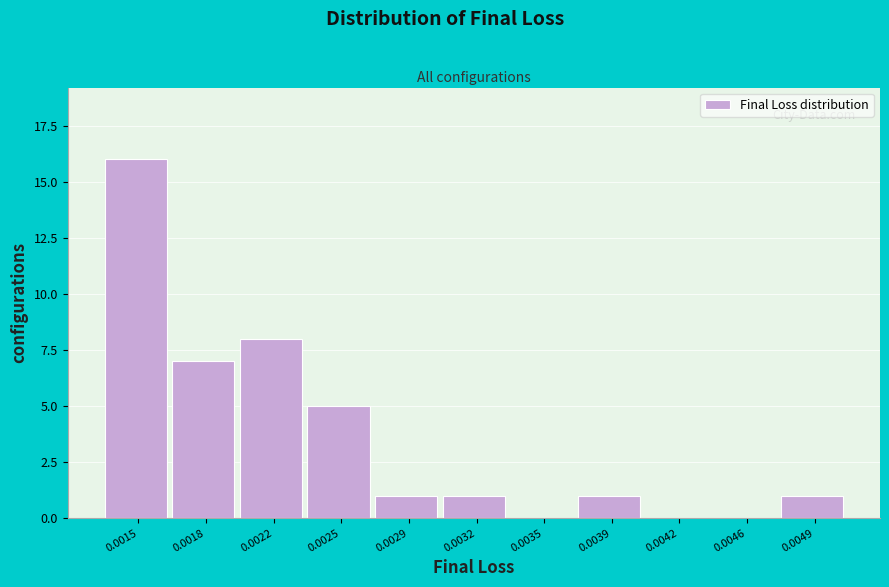

Reading left to right, extract all data points from this chart.

0.0015=16	0.0018=7	0.0022=8	0.0025=5	0.0029=1	0.0032=1	0.0035=0	0.0039=1	0.0042=0	0.0046=0	0.0049=1